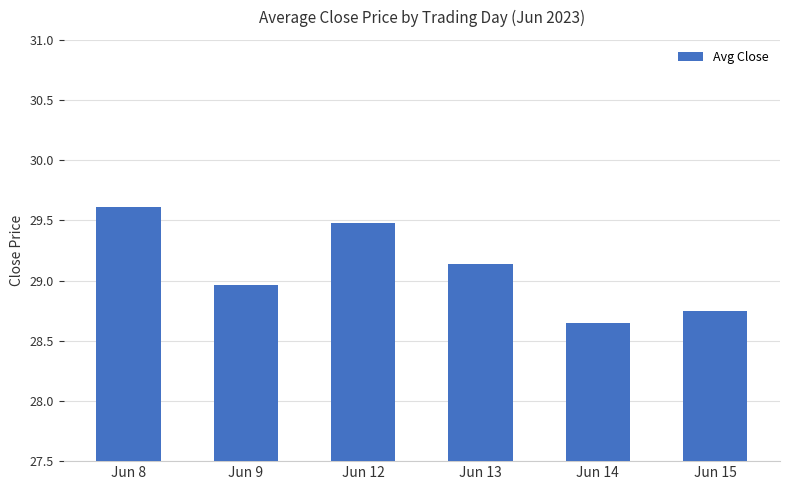

Which label corresponds to the largest value in the chart?

Jun 8